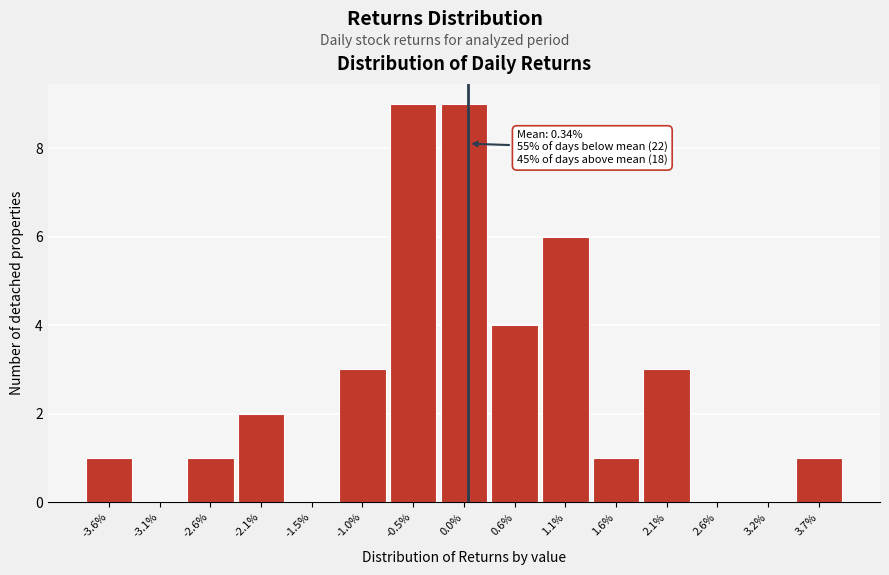

Reading right to left, transcribe all the data shown in this chart.

3.7%=1	3.2%=0	2.6%=0	2.1%=3	1.6%=1	1.1%=6	0.6%=4	0.0%=9	-0.5%=9	-1.0%=3	-1.5%=0	-2.1%=2	-2.6%=1	-3.1%=0	-3.6%=1